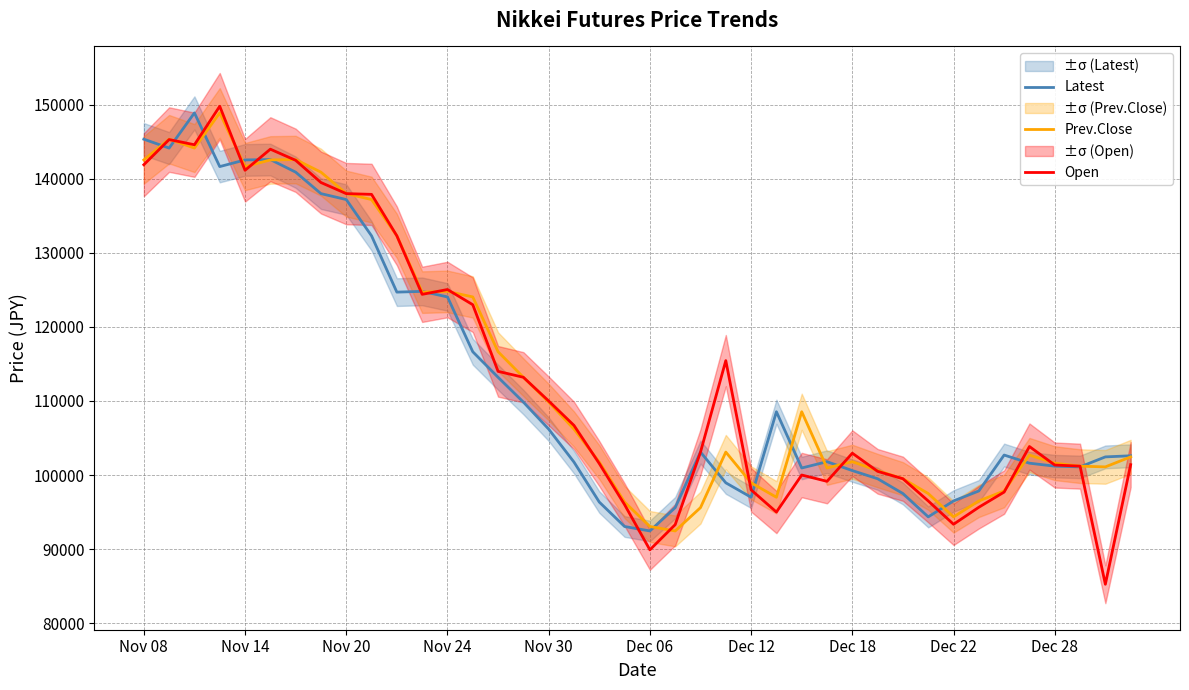

What is the difference between the maximum and minimum values in the Prev.Close series?

56450